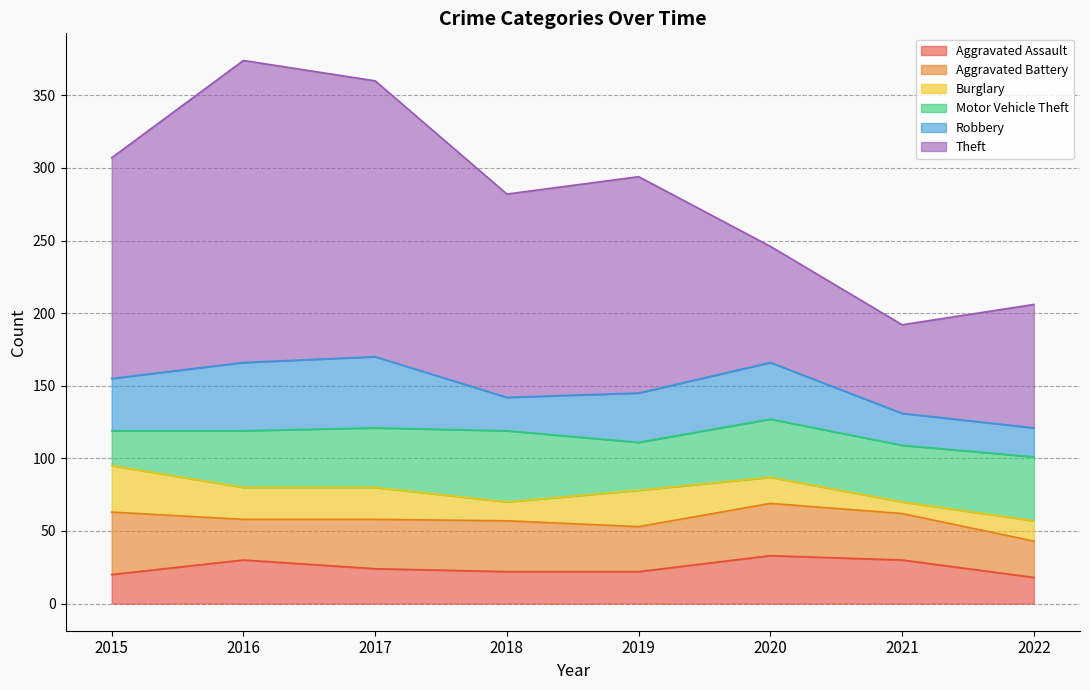

Reading left to right, transcribe all the data shown in this chart.

Aggravated Assault: 20	30	24	22	22	33	30	18
Aggravated Battery: 43	28	34	35	31	36	32	25
Burglary: 32	22	22	13	25	18	8	14
Motor Vehicle Theft: 24	39	41	49	33	40	39	44
Robbery: 36	47	49	23	34	39	22	20
Theft: 152	208	190	140	149	80	61	85